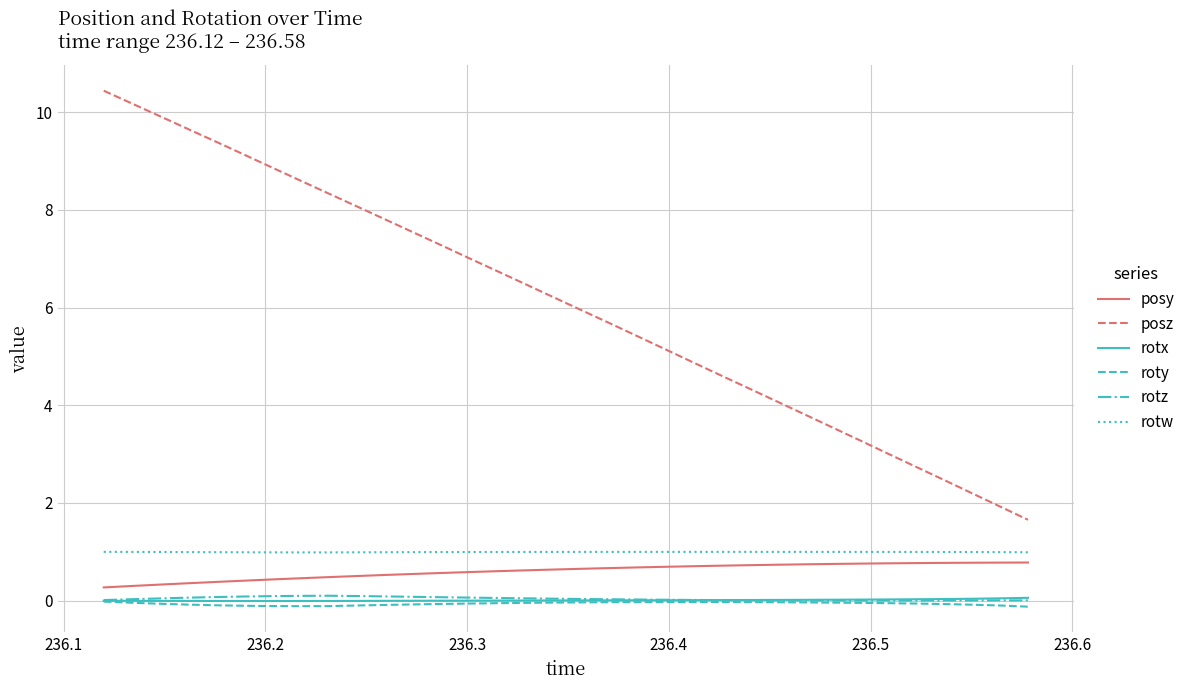

Which series has the largest total across all categories?

posz